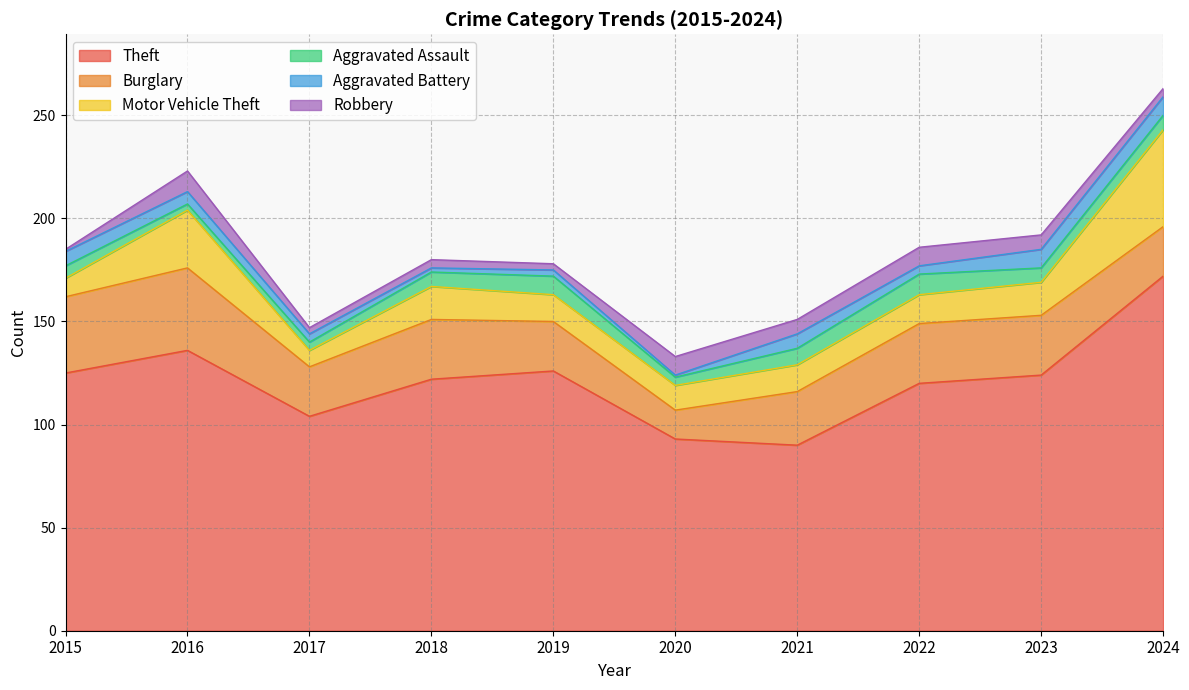

Reading left to right, list all the values displayed in this chart.

Theft: 125	136	104	122	126	93	90	120	124	172
Burglary: 37	40	24	29	24	14	26	29	29	24
Motor Vehicle Theft: 9	28	8	16	13	12	13	14	16	47
Aggravated Assault: 6	3	4	7	9	4	8	10	7	7
Aggravated Battery: 7	6	4	2	3	1	7	4	9	9
Robbery: 1	10	3	4	3	9	7	9	7	4